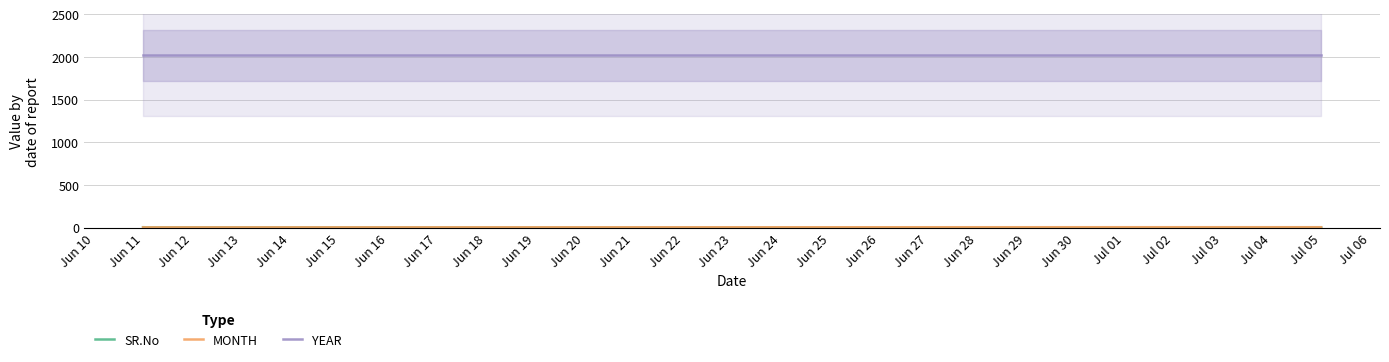

What is the value of the YEAR point at the 7th from the left?

2019